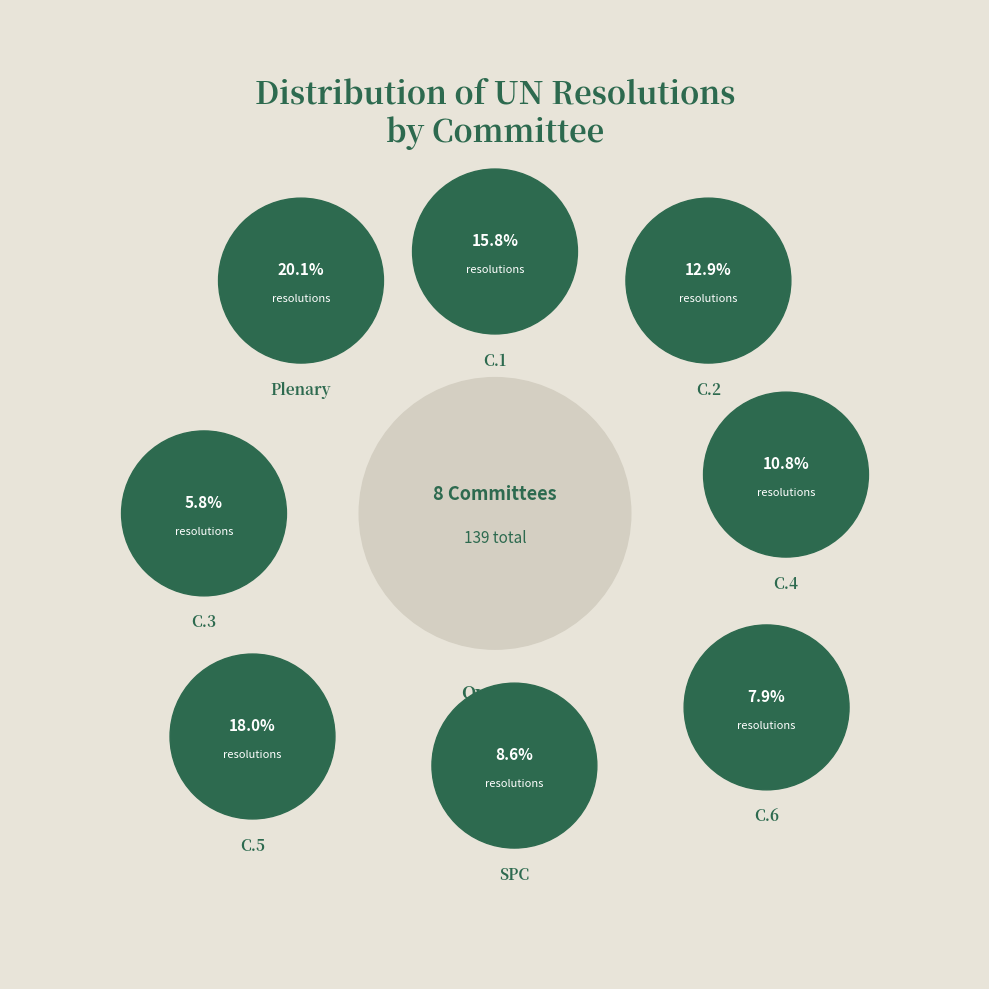

What is the ratio of the value at C.3 to the value at C.1?

0.4